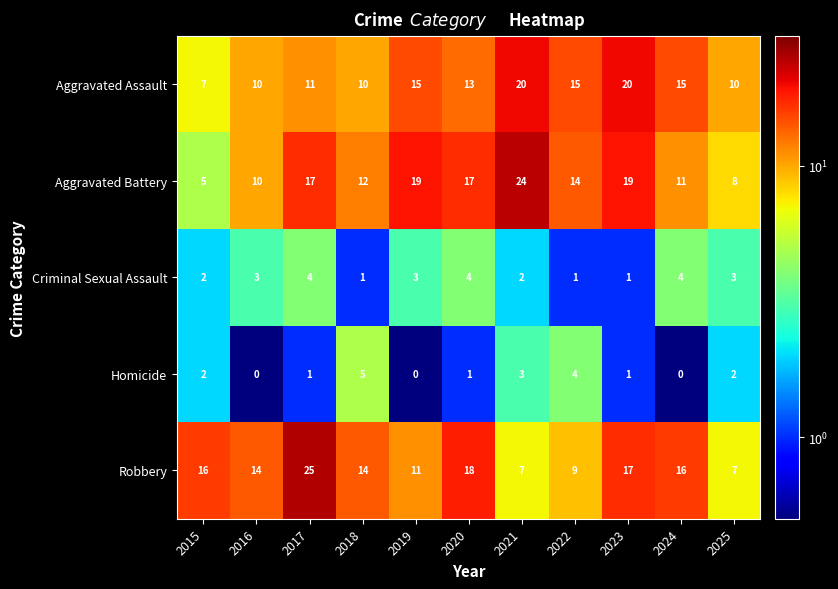

The Robbery series shows 5 at 2024. True or false?

False